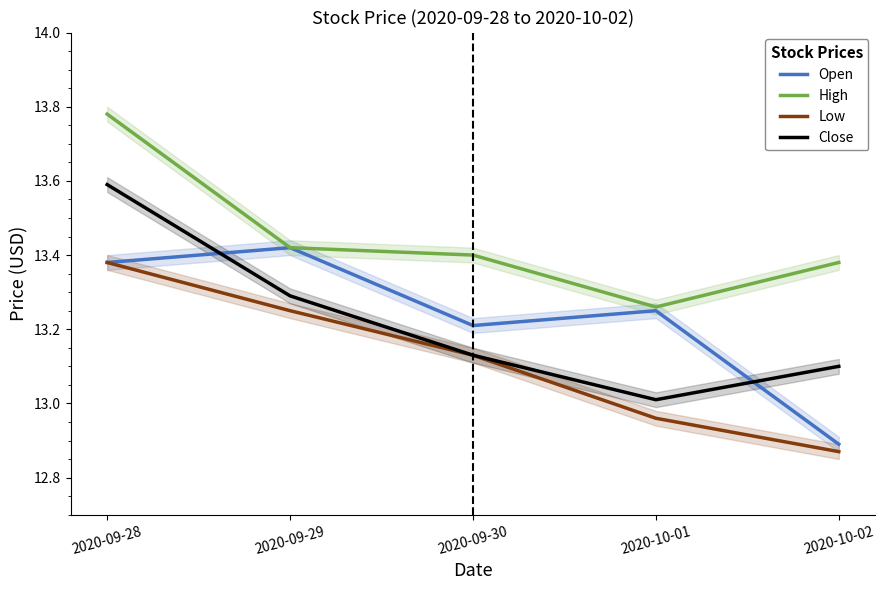

The Open series shows 4.5 at 2020-09-29. True or false?

False